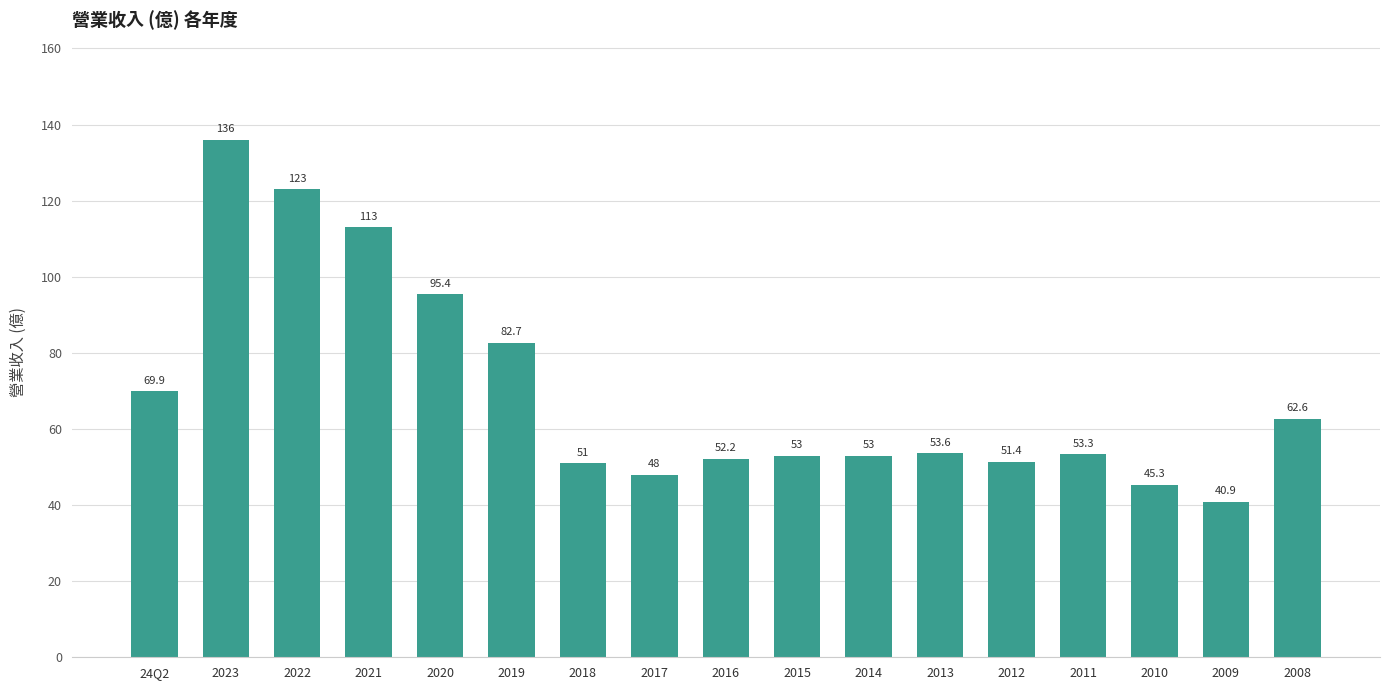

What is the average value?

69.7